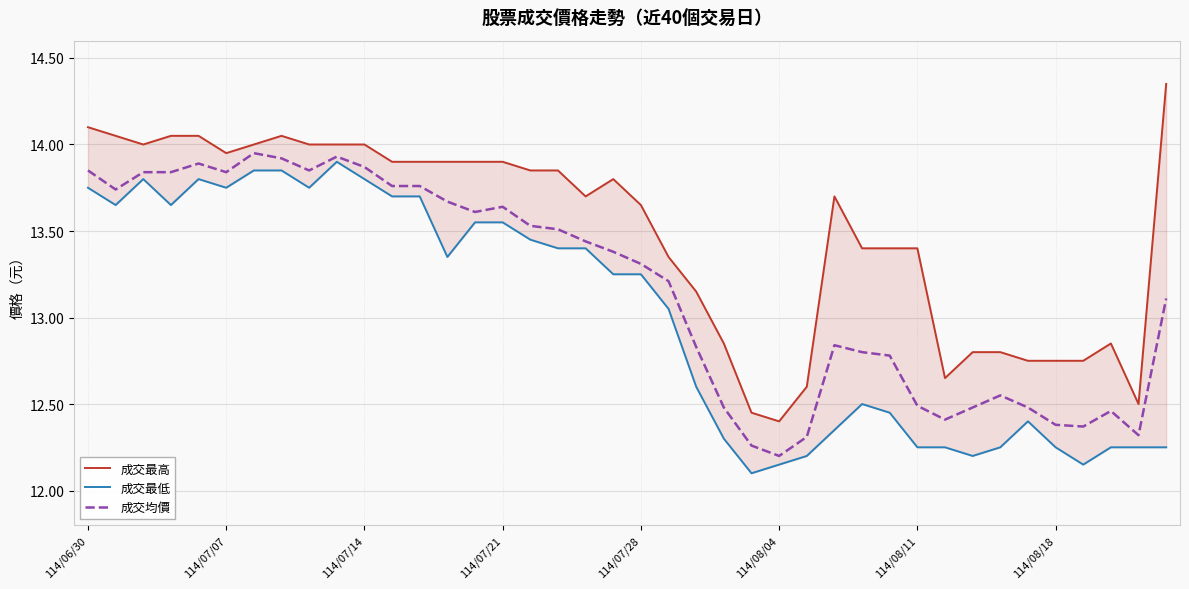

Where does the 成交均價 series first go above 13?

114/06/30